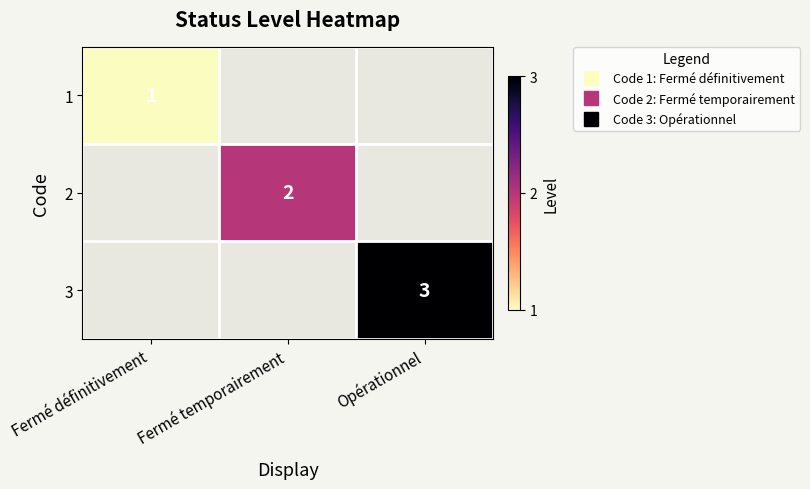

How many series are shown in this chart?

3